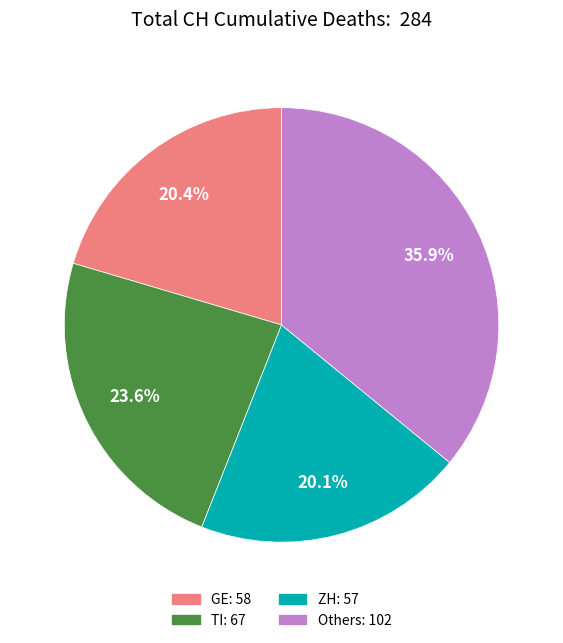

Does any single category account for the majority?

No